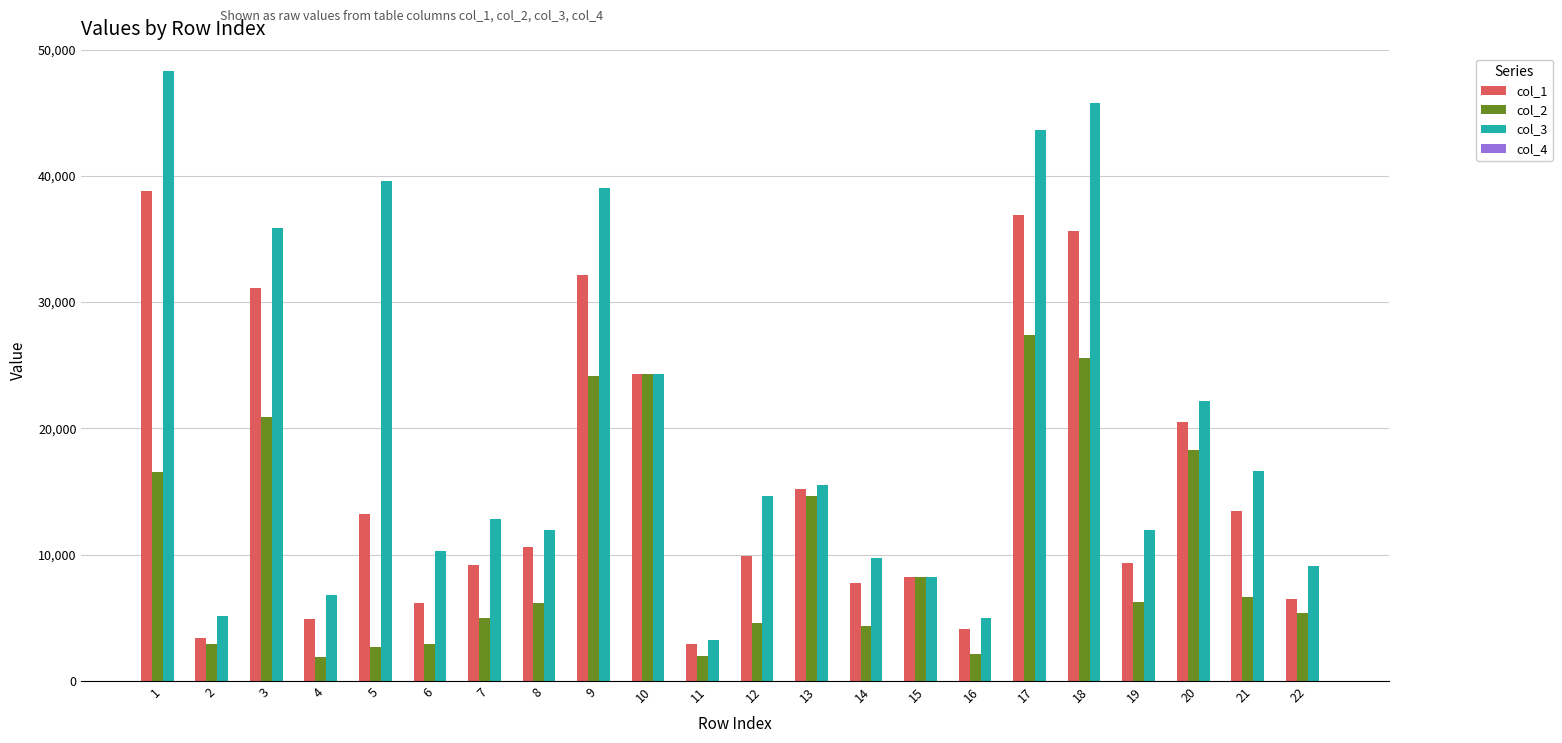

What is the total value across all series at 8?

28763.0